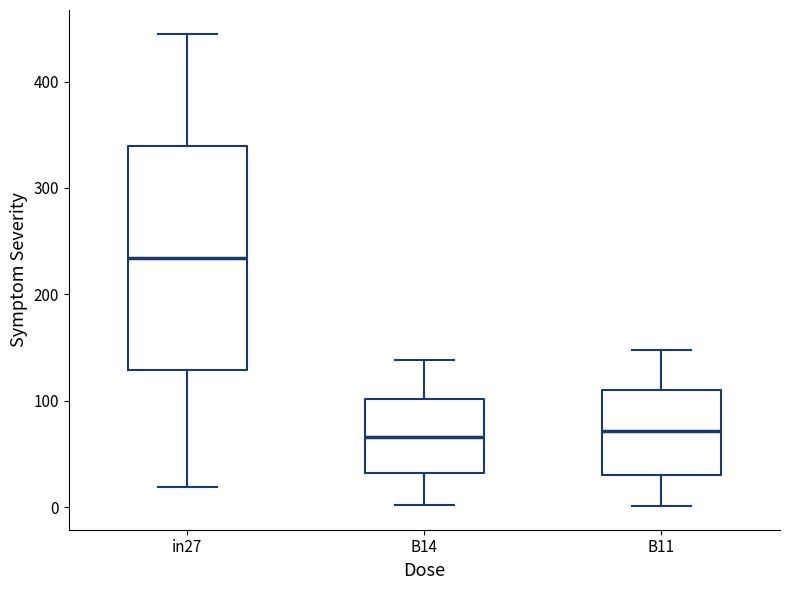

Which box is the tallest, from its lower edge to its upper edge?

in27